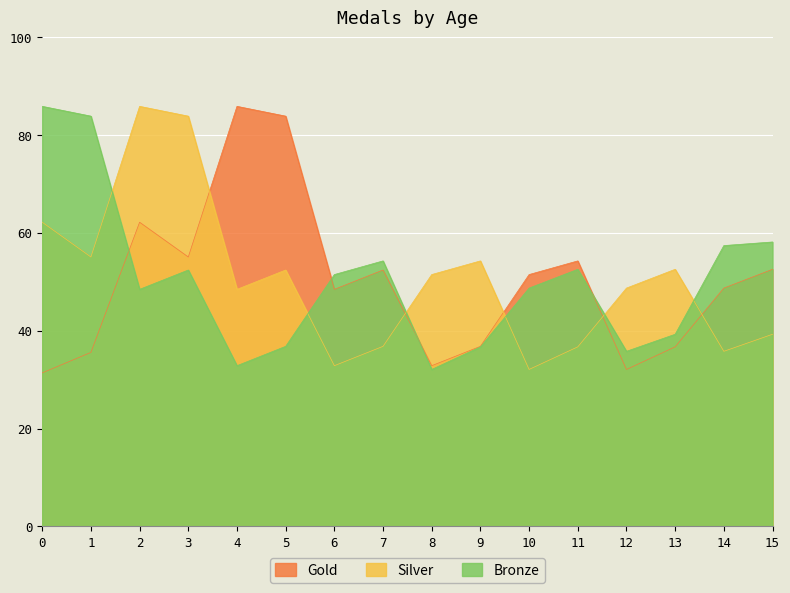

Count the number of data series in this chart.

3